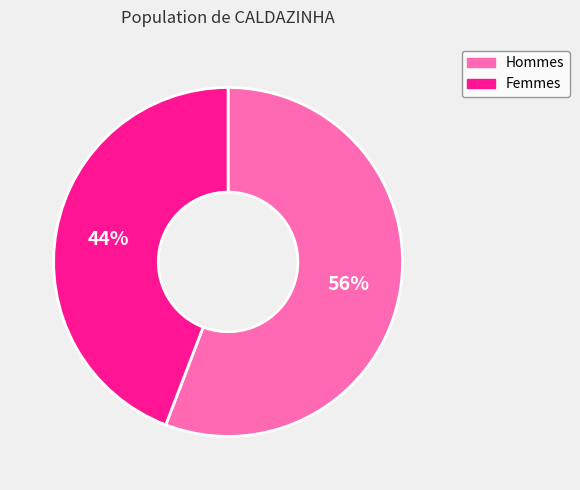

Does any single category account for the majority?

Yes